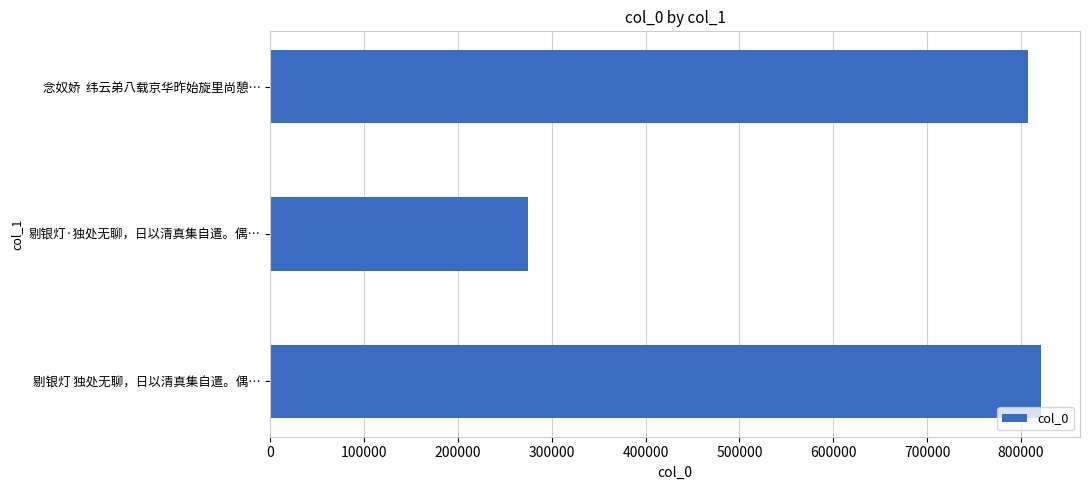

What is the change in value from 剔银灯 独处无聊，日以清真集自遣。偶… to 剔银灯·独处无聊，日以清真集自遣。偶…?

-547468